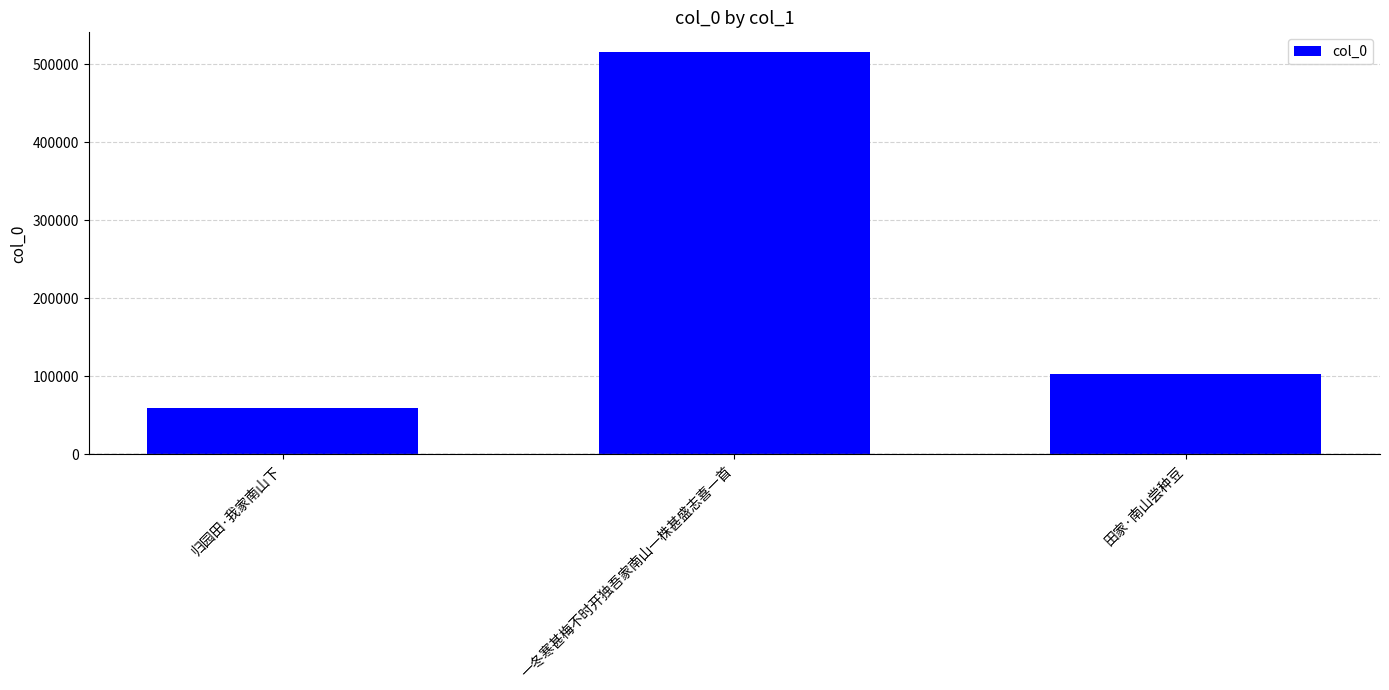

Where is the data nearest to the value 287432?

田家·南山尝种豆